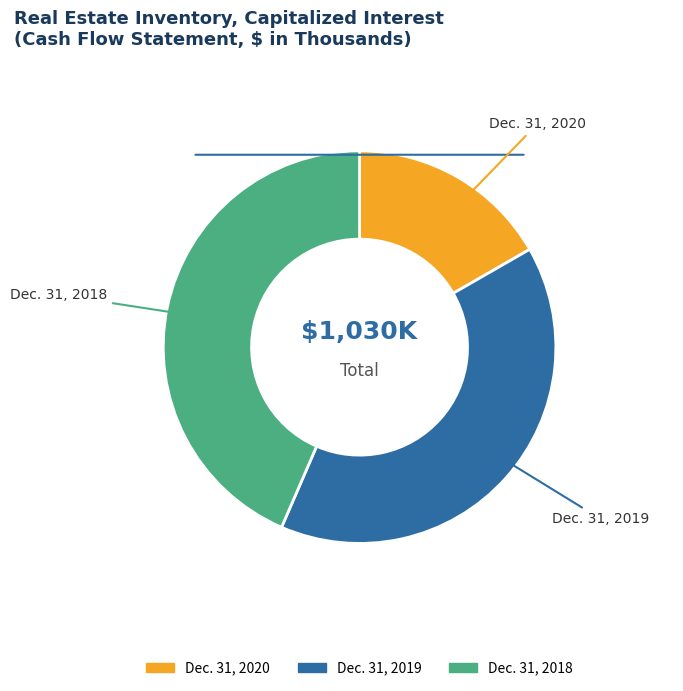

How many slices are in this pie chart?

3